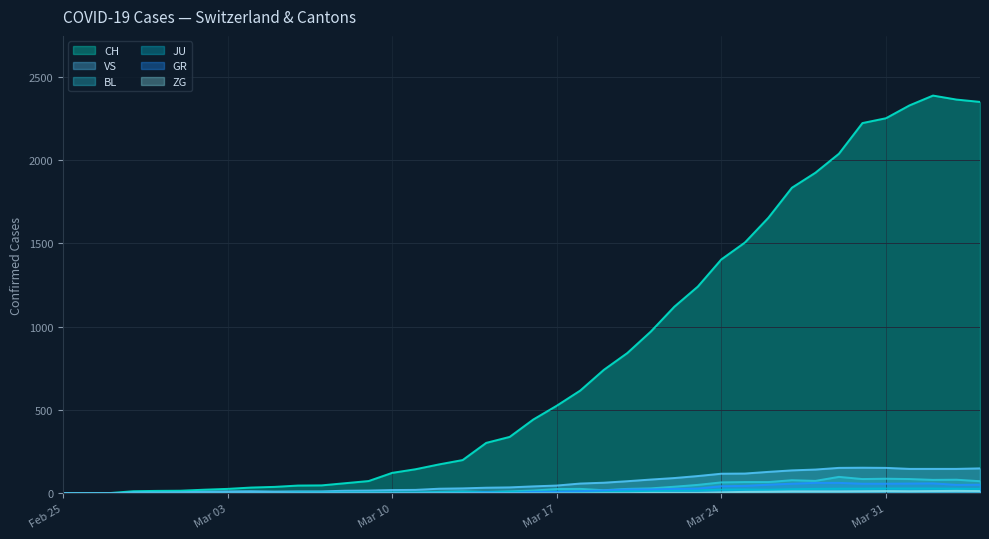

What is the value of the VS point at the 17th from the left?

28